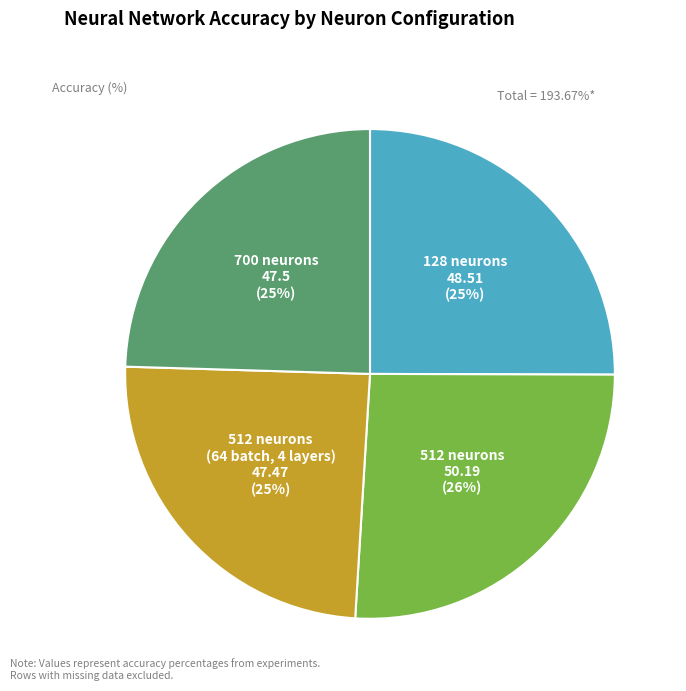

To the nearest percent, what percentage of the pie is 512?

26%